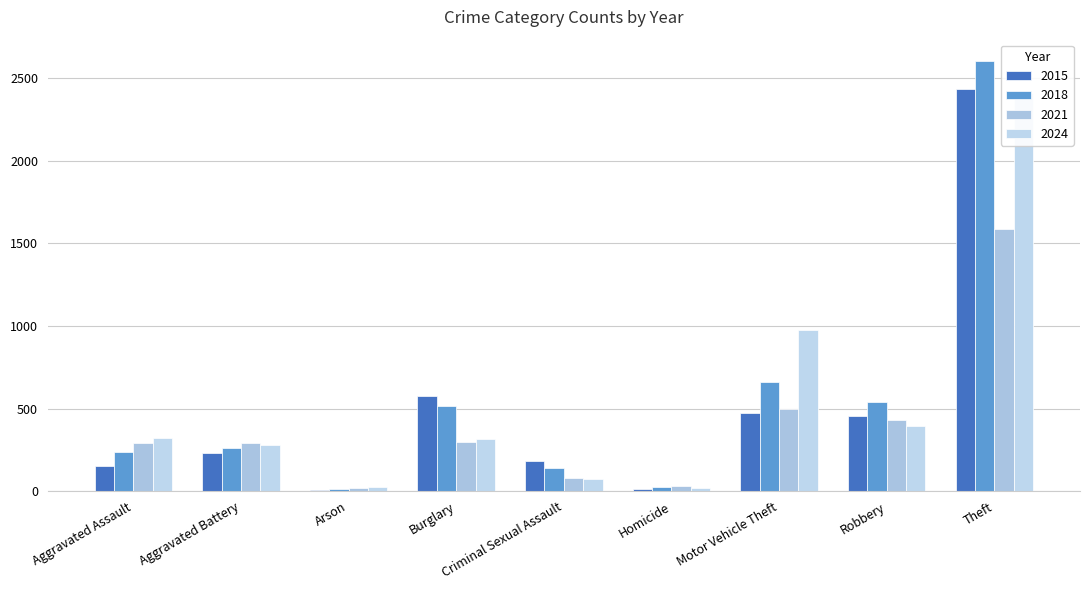

Between Motor Vehicle Theft and Robbery, which series saw the biggest shift?

2024